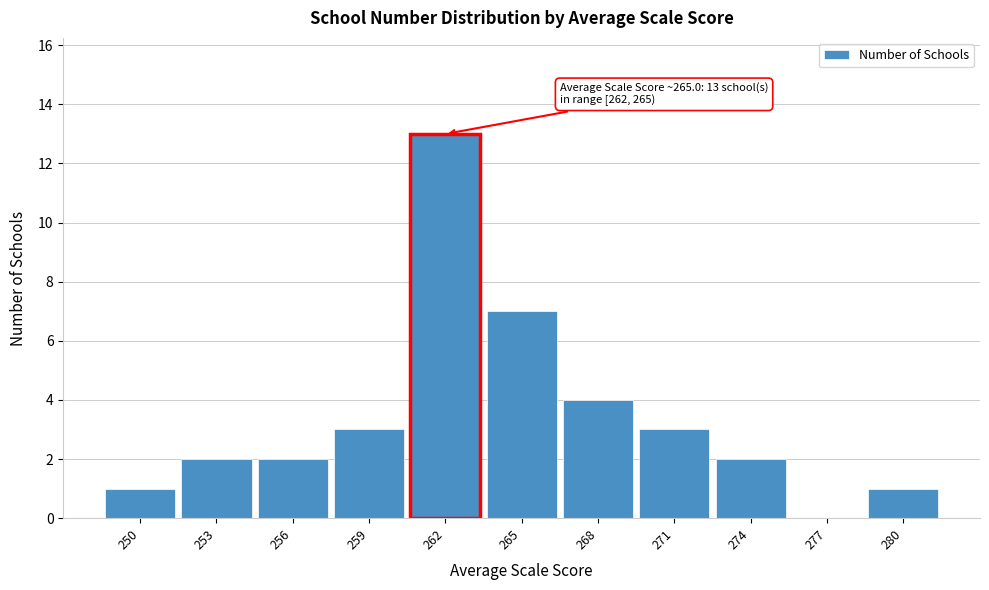

Reading left to right, extract all data points from this chart.

250=1	253=2	256=2	259=3	262=13	265=7	268=4	271=3	274=2	277=0	280=1